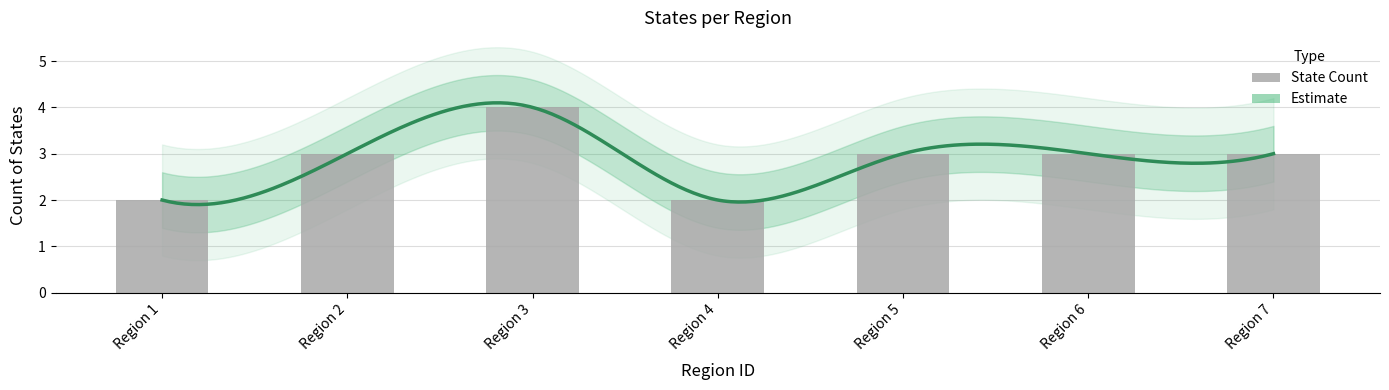

Which category has the highest value across all series?

3